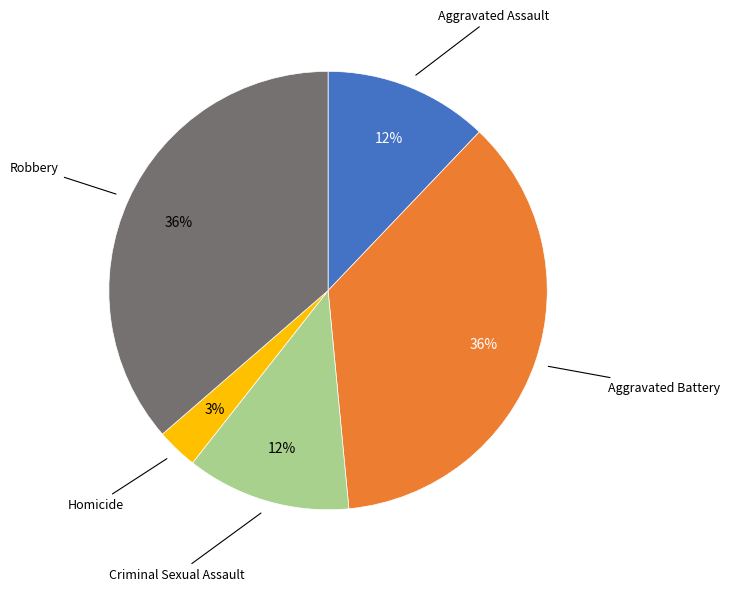

To the nearest percent, what is the difference between the largest and smallest slice percentages?

33%